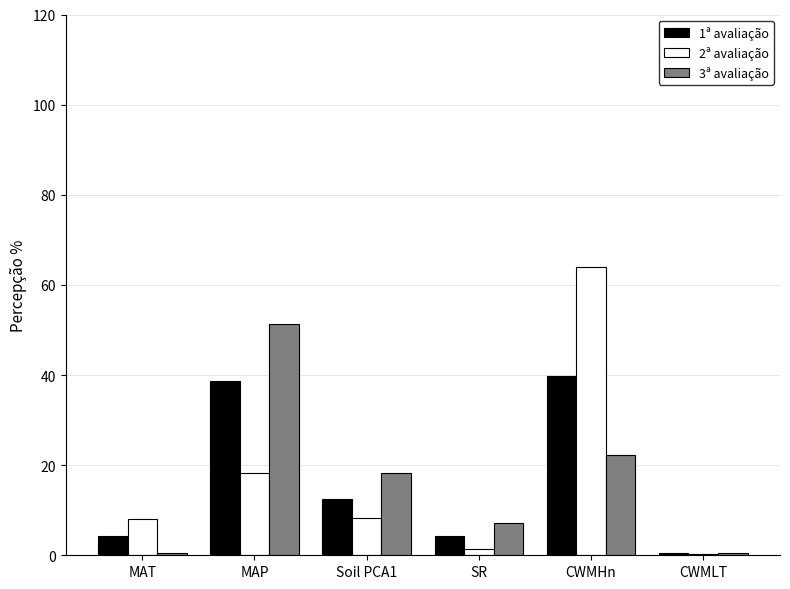

The value of 2ª avaliação at CWMHn is 64.0. True or false?

True